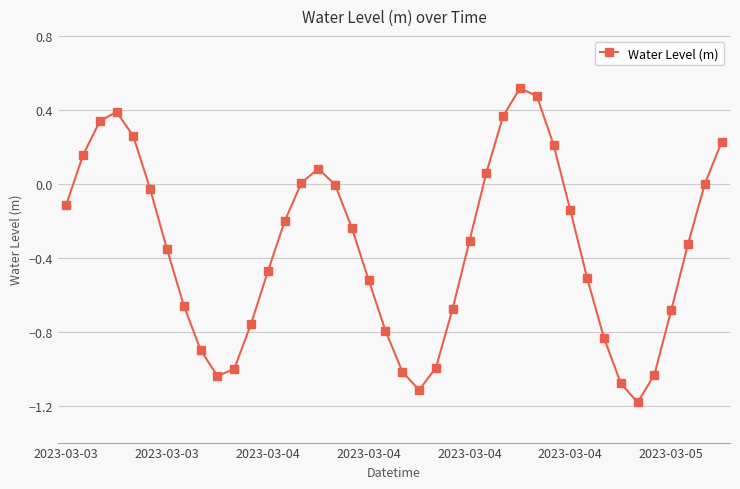

True or false: the data has more than 1 interior local peaks.

True